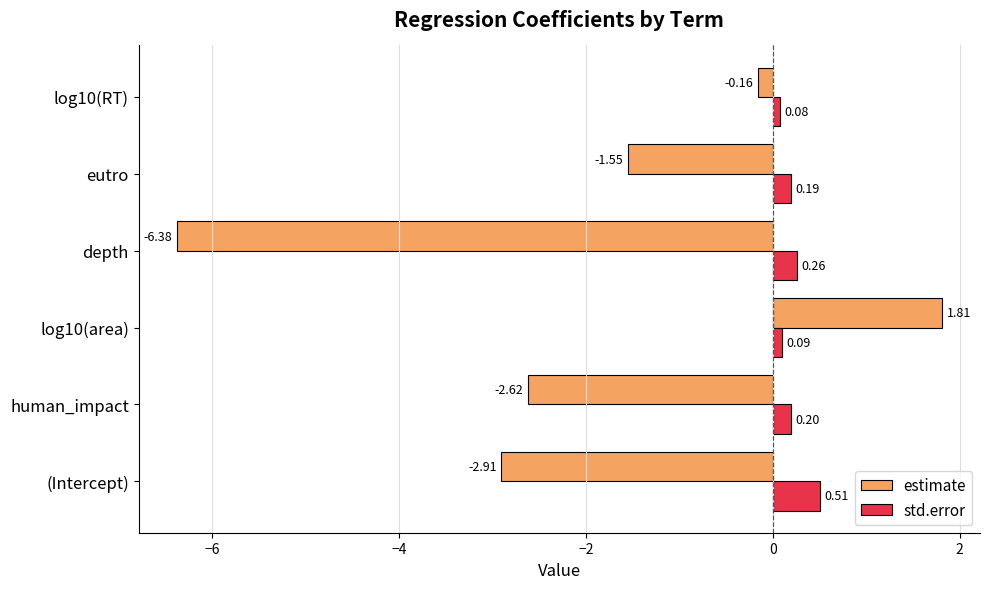

Which series has the largest range (max minus min)?

estimate